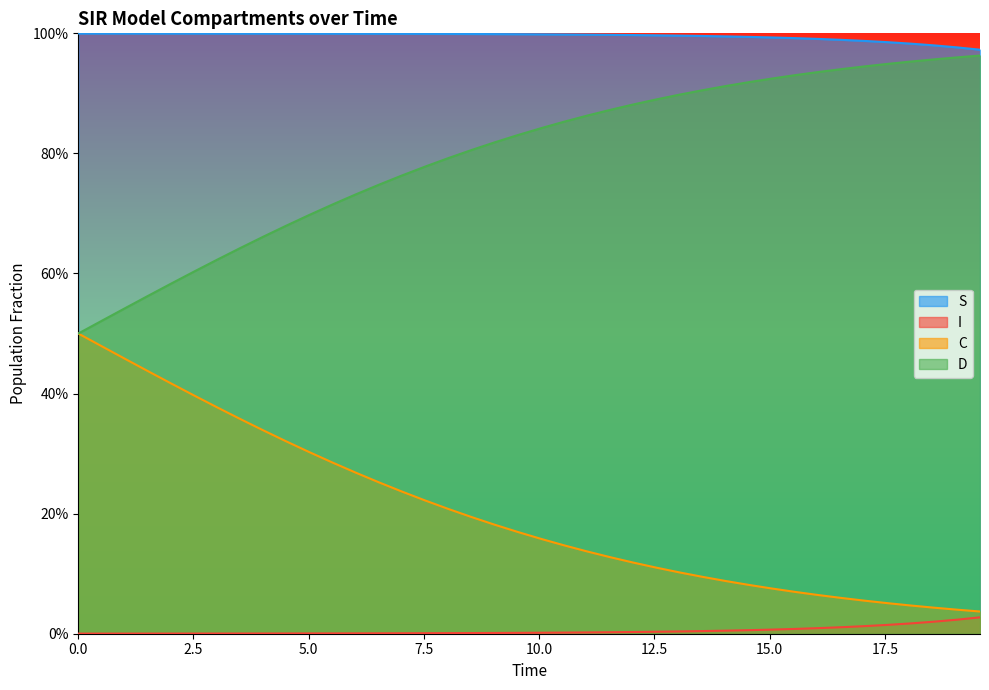

Rank the series by their average value, from lowest to highest.

I, C, D, S